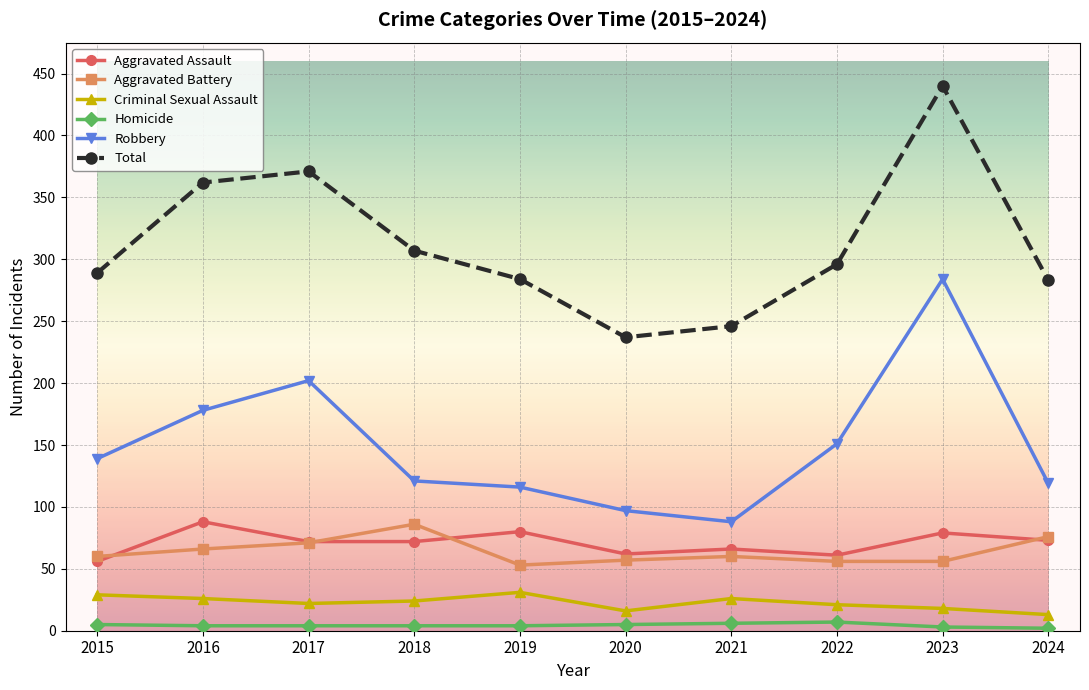

What is the value of the Robbery point at the 9th from the left?

284